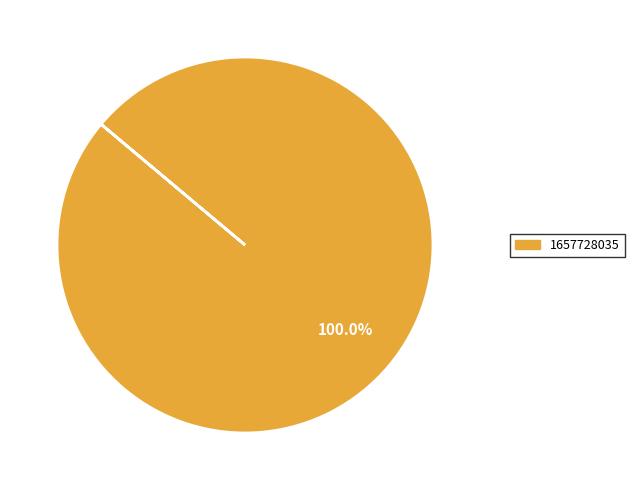

Rank the categories by value from lowest to highest.

1657728035